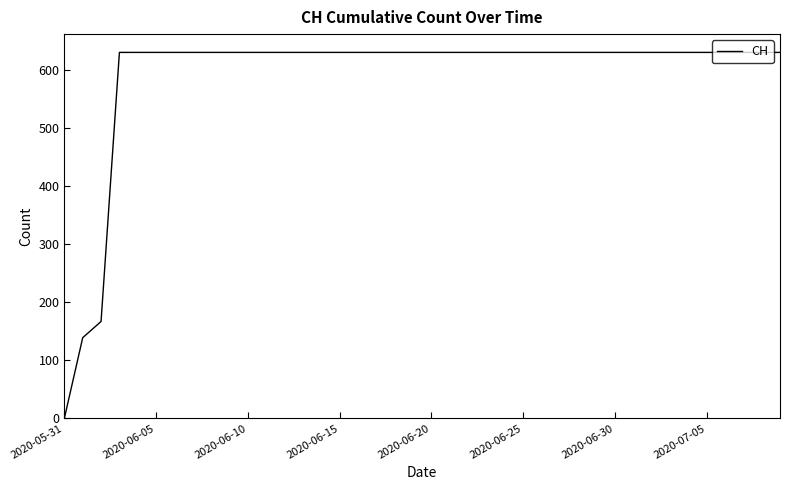

What is the difference between the maximum and minimum values?

631